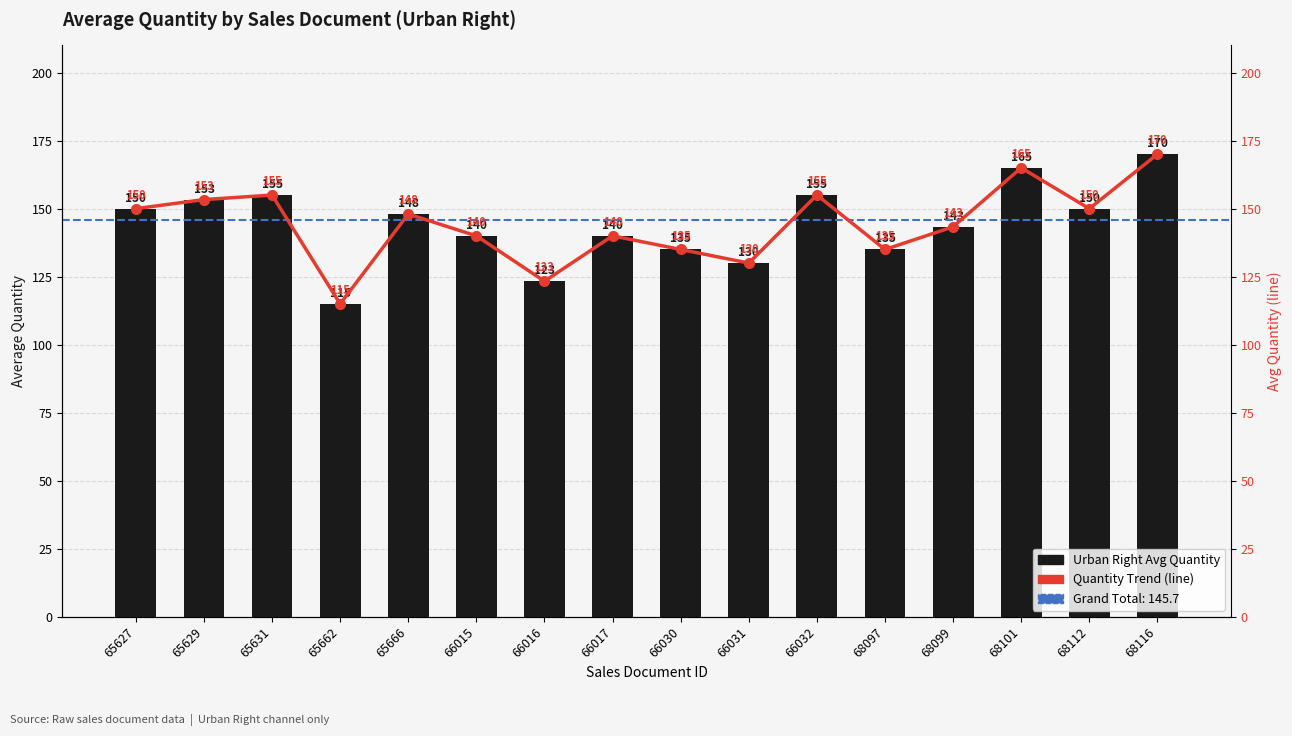

Where does the Urban Right Avg Quantity series first go above 148?

65627